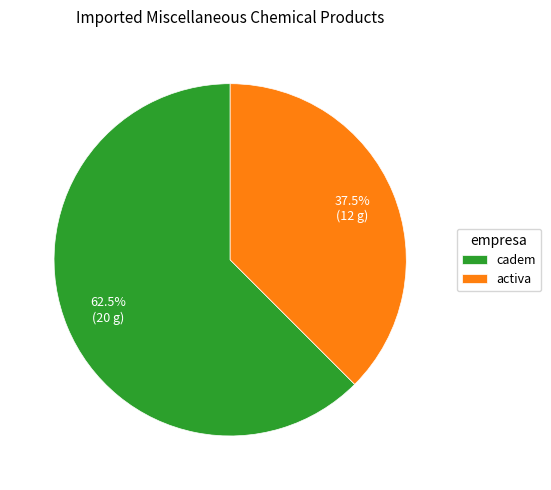

Approximately how many times larger is the value at cadem compared to activa?

1.7